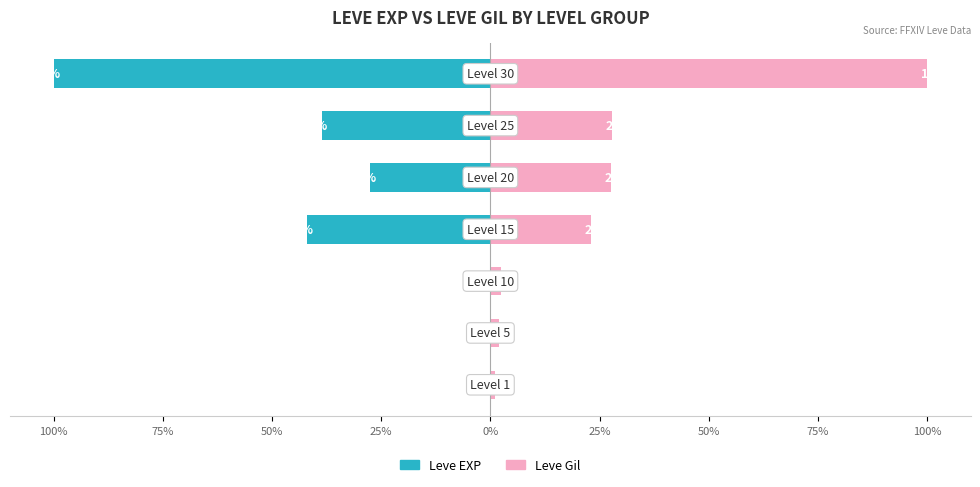

The Leve Gil series shows 5.5 at 25%. True or false?

False